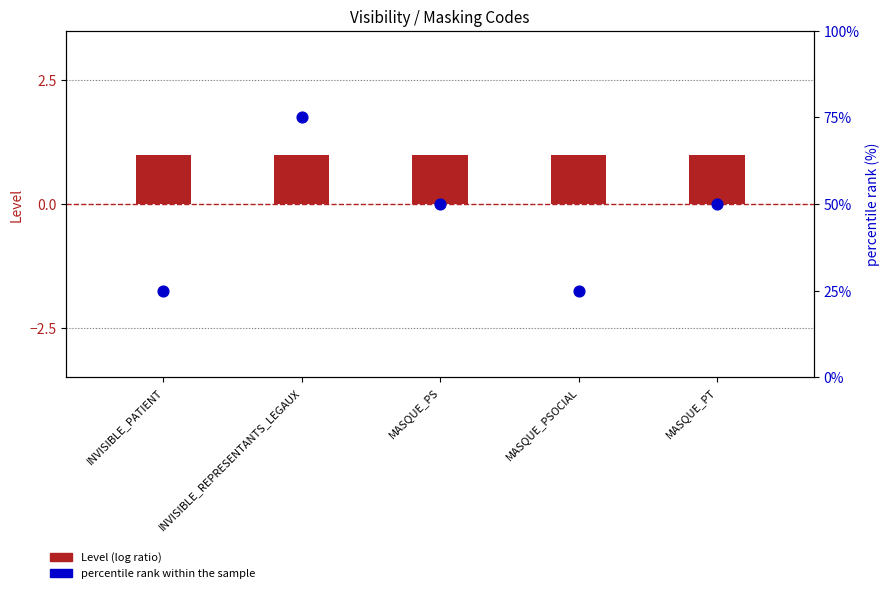

Which series reaches the maximum Y coordinate?

percentile rank within the sample